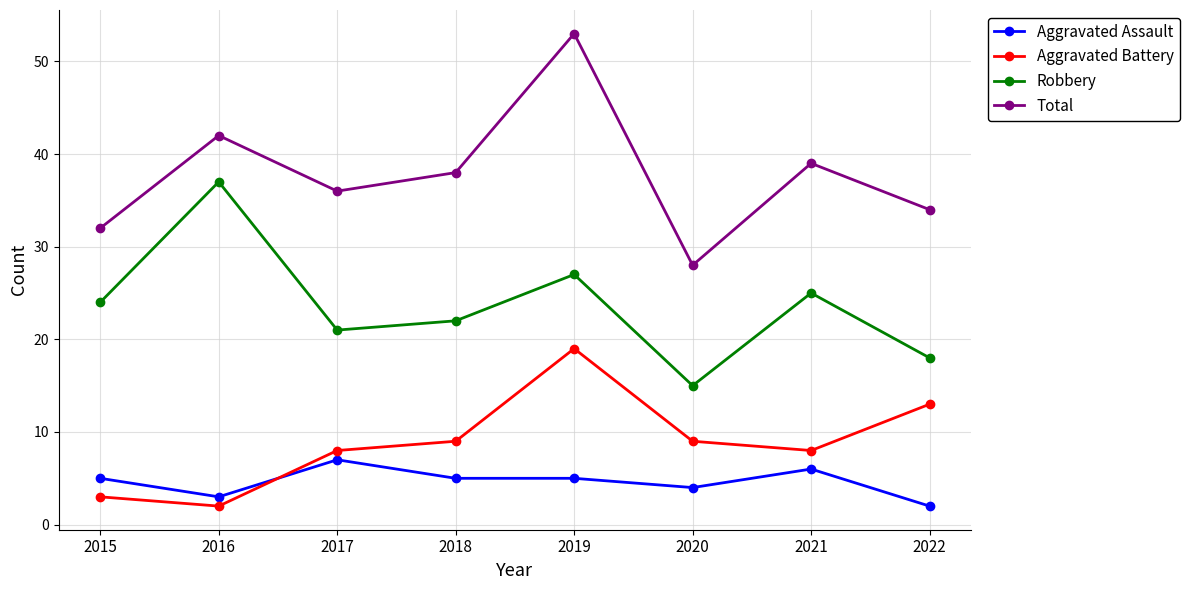

Which series has the widest spread of values?

Total